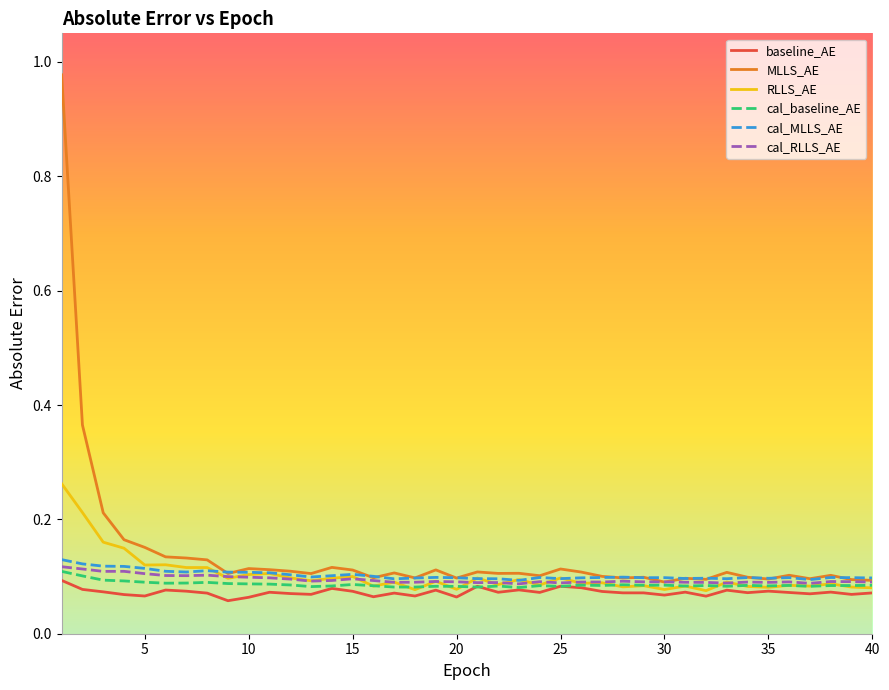

Which series has the widest spread of values?

MLLS_AE